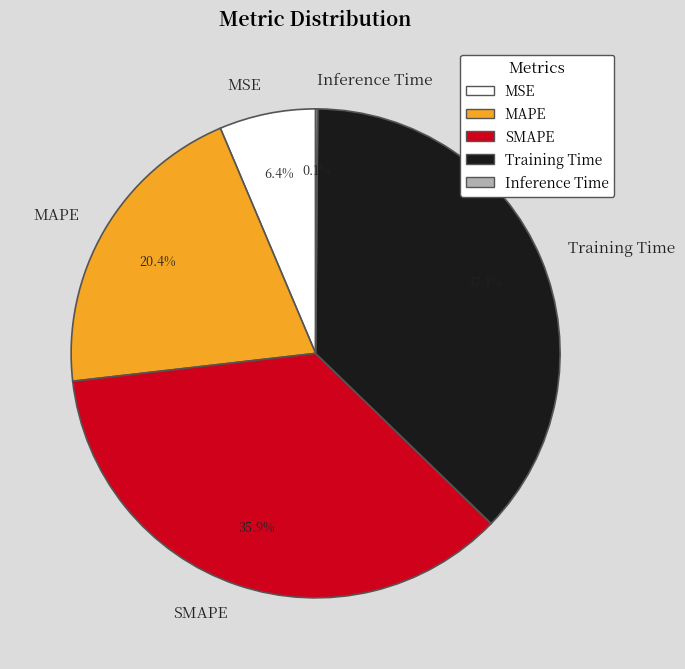

To the nearest percent, what is the average slice percentage?

20%